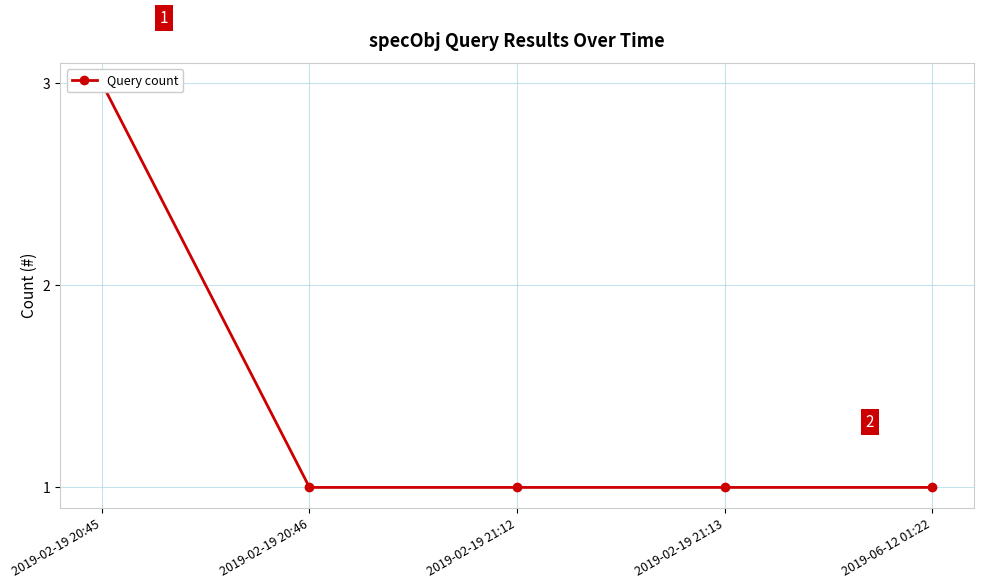

The chart shows a value of 1 at 2019-02-19 21:13. True or false?

True